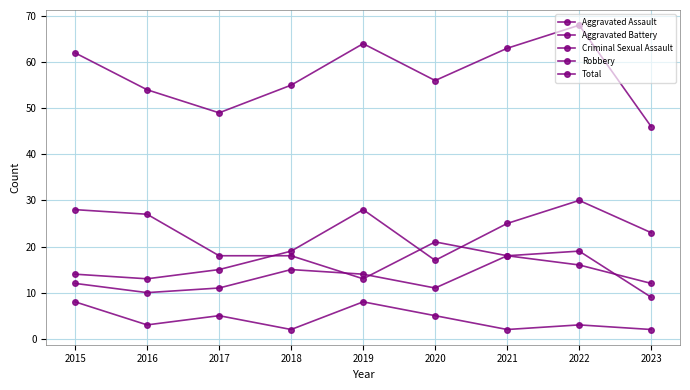

Reading right to left, extract all data points from this chart.

Aggravated Assault: 23	30	25	17	28	19	15	13	14
Aggravated Battery: 12	16	18	11	14	15	11	10	12
Criminal Sexual Assault: 2	3	2	5	8	2	5	3	8
Robbery: 9	19	18	21	13	18	18	27	28
Total: 46	68	63	56	64	55	49	54	62